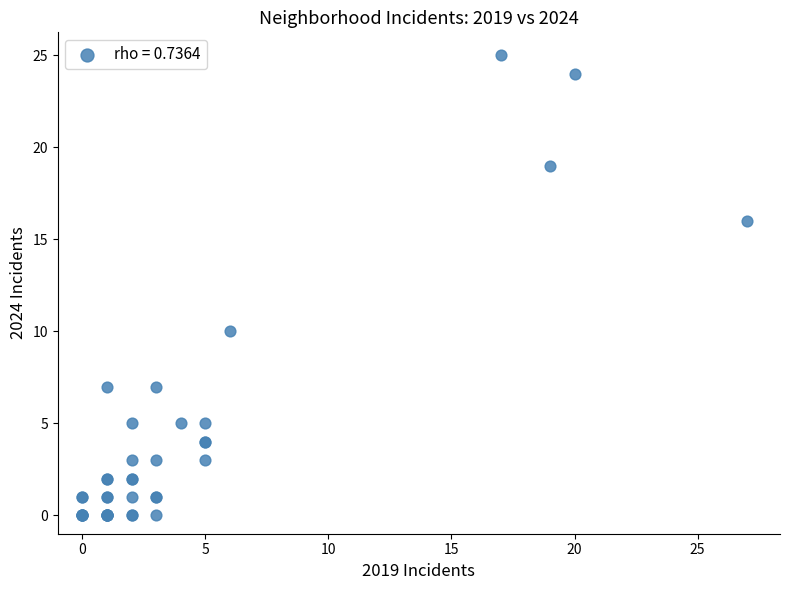

What Y value in the scatter plot is closest to 12?

10